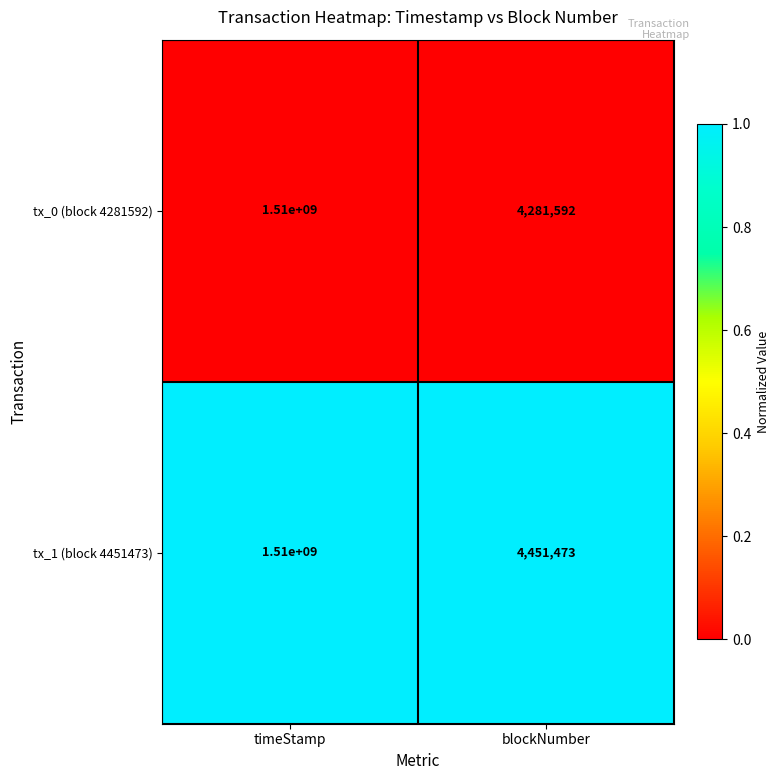

Reading left to right, extract all data points from this chart.

tx_0 (block 4281592): 1510000000	4281592
tx_1 (block 4451473): 1510000000	4451473